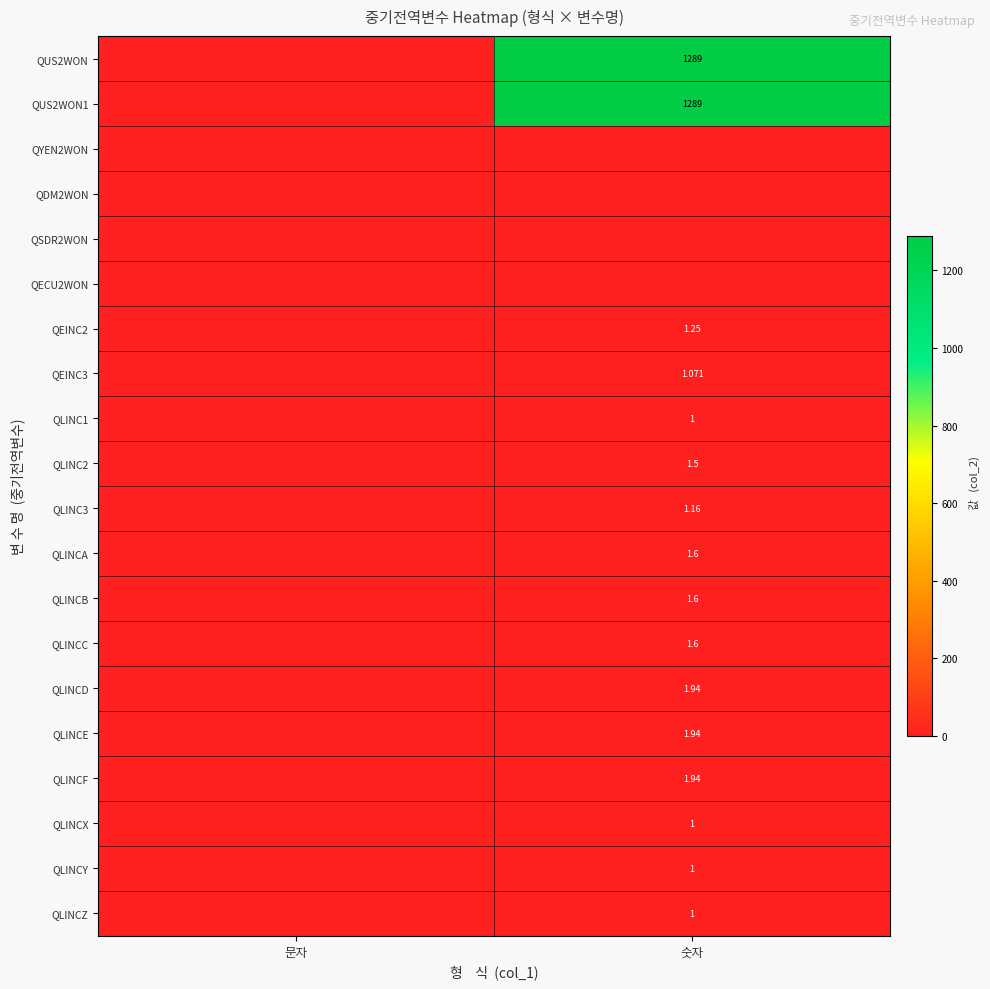

Between 문자 and 숫자, which series saw the biggest shift?

QUS2WON